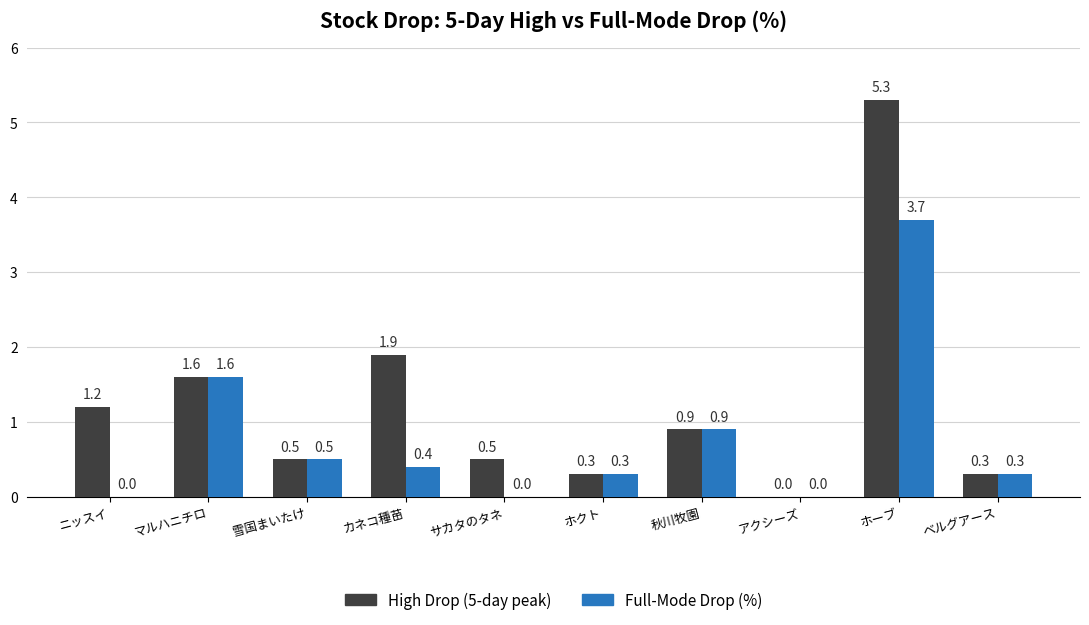

What is the maximum value for Full-Mode Drop (%)?

3.7